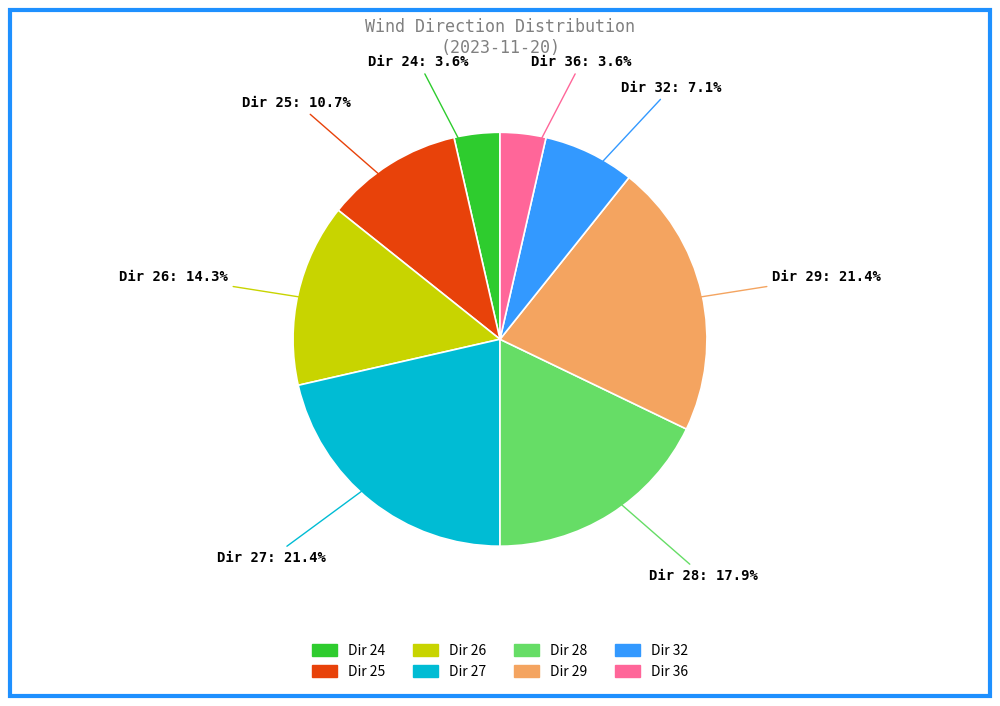

Is there any slice that represents more than half of the pie?

No